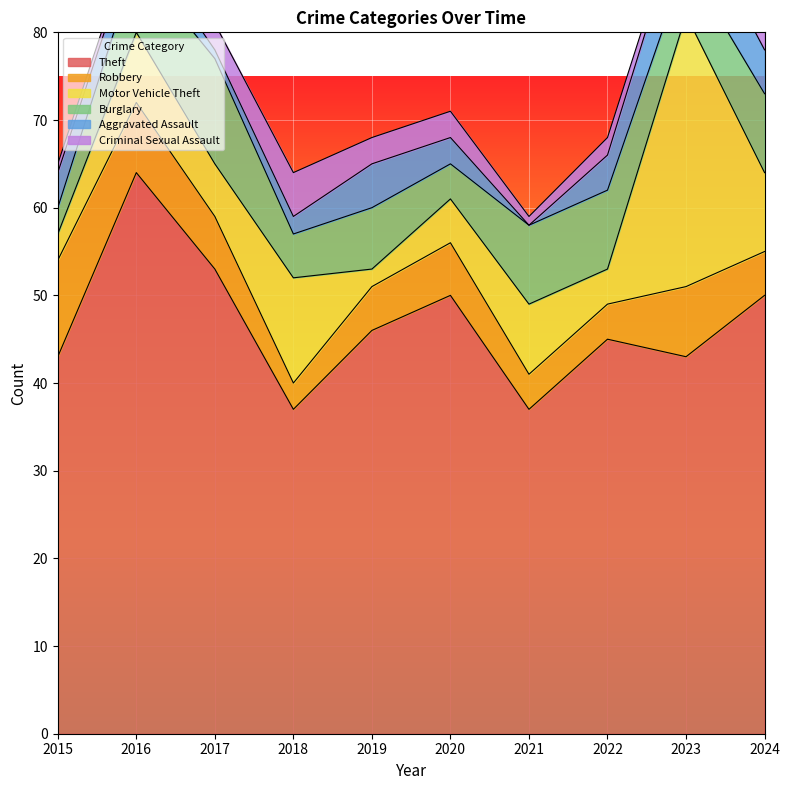

What is the average value of the Robbery series?

6